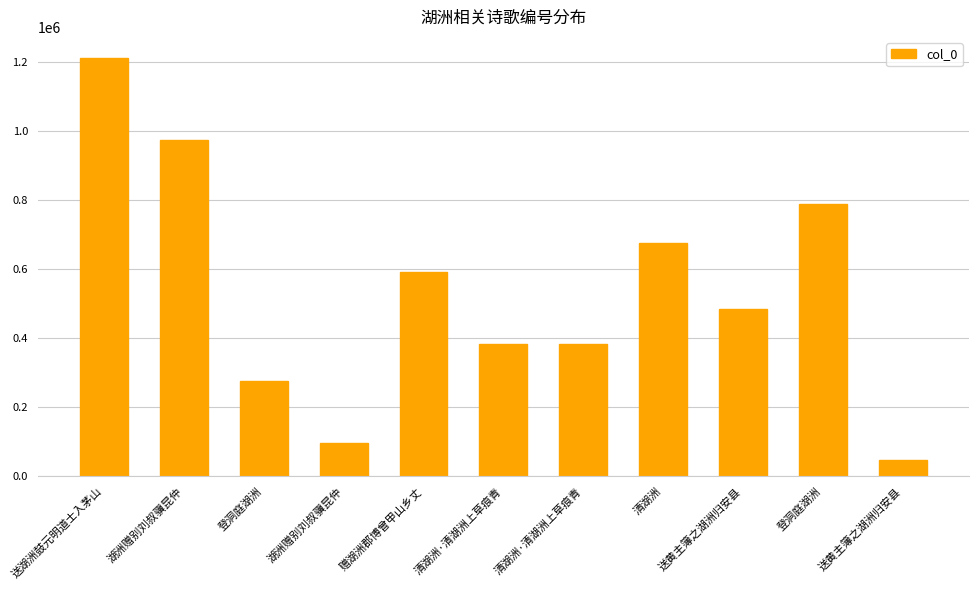

The value at 赠湖洲郡博曾甲山乡丈 is 230484. True or false?

False